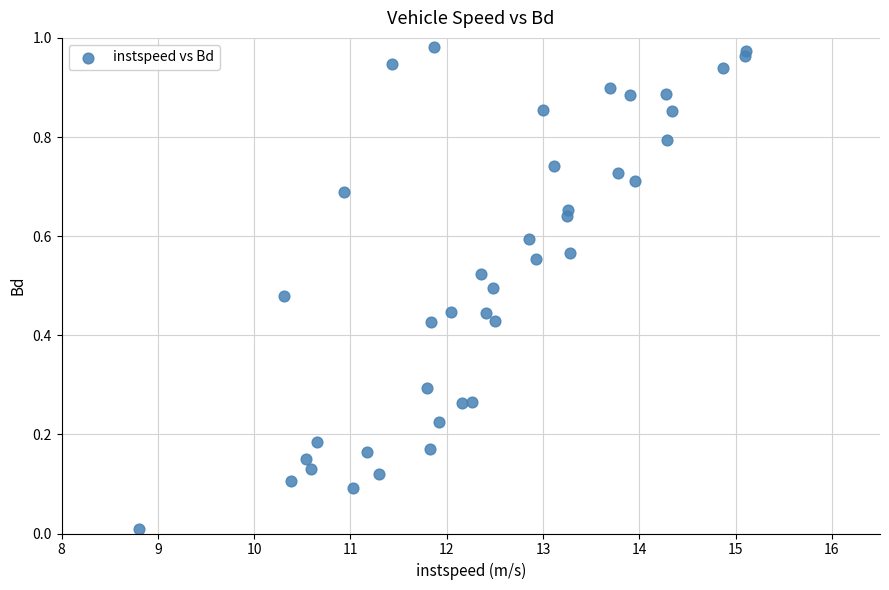

What is the range of X values (max minus min)?

6.3